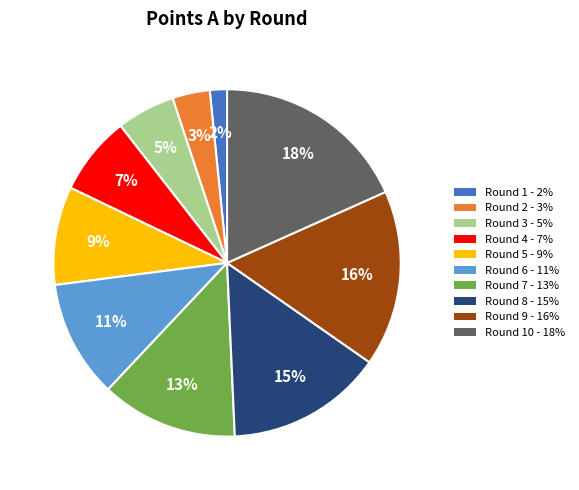

True or false: Round 9 - 16% accounts for 7% of the total.

False